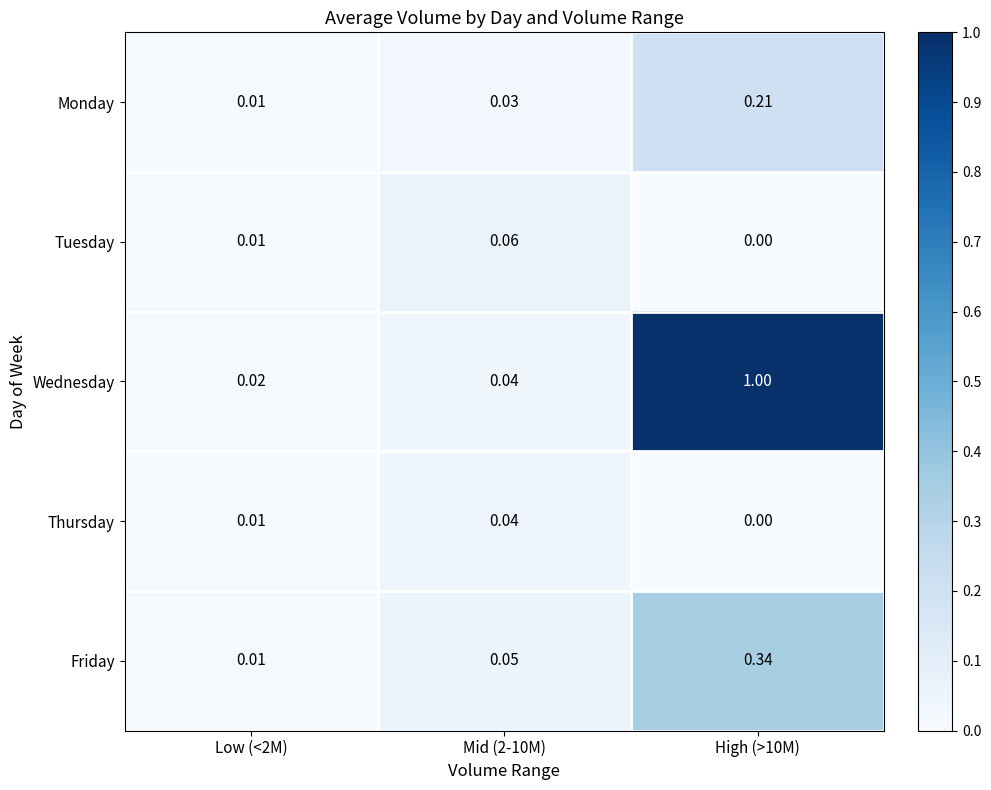

Which label corresponds to the smallest value in the chart?

High (>10M)